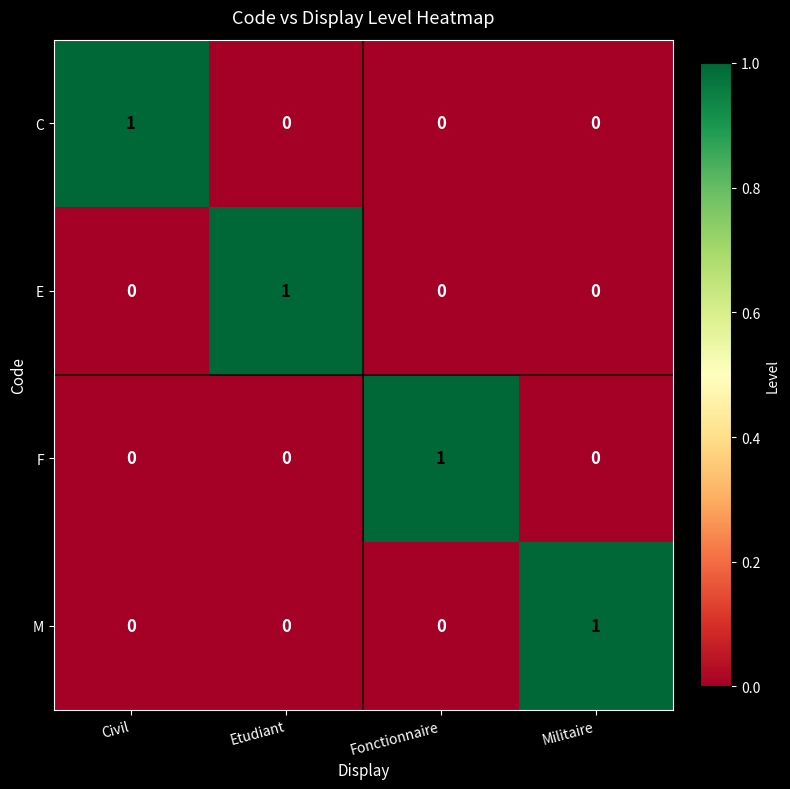

At which label does F reach its peak?

Fonctionnaire